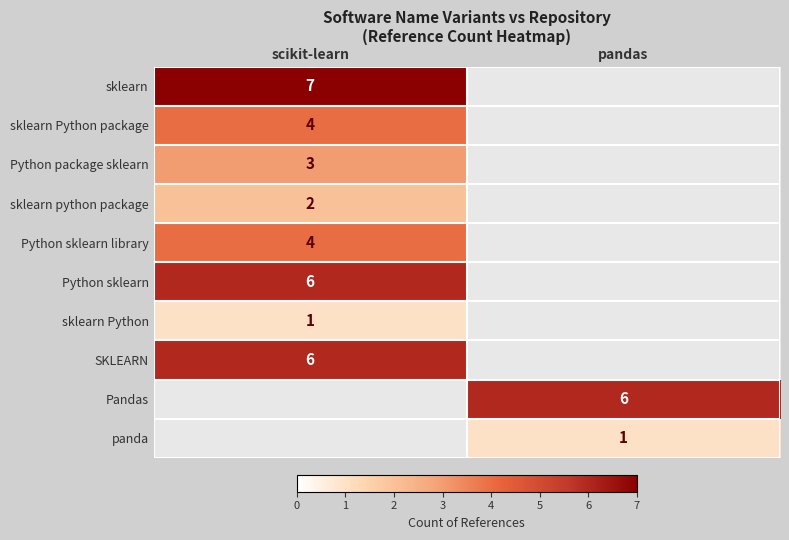

At how many categories does at least one series exceed 4?

2